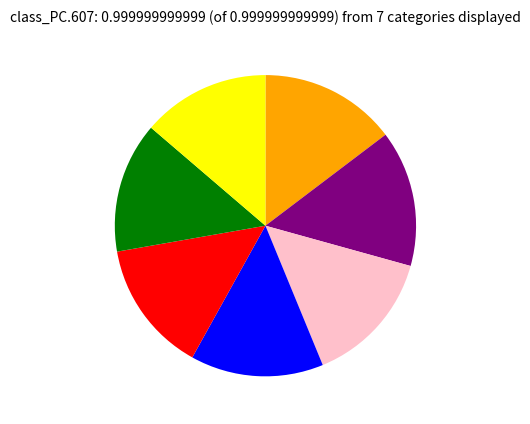

Count the number of slices in the pie.

7